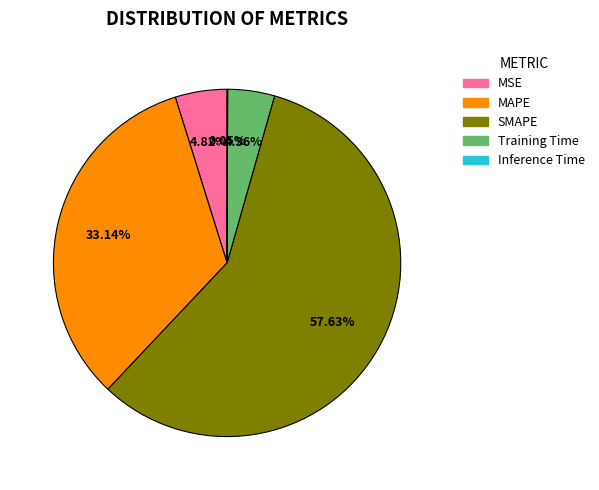

Does any single category account for the majority?

Yes